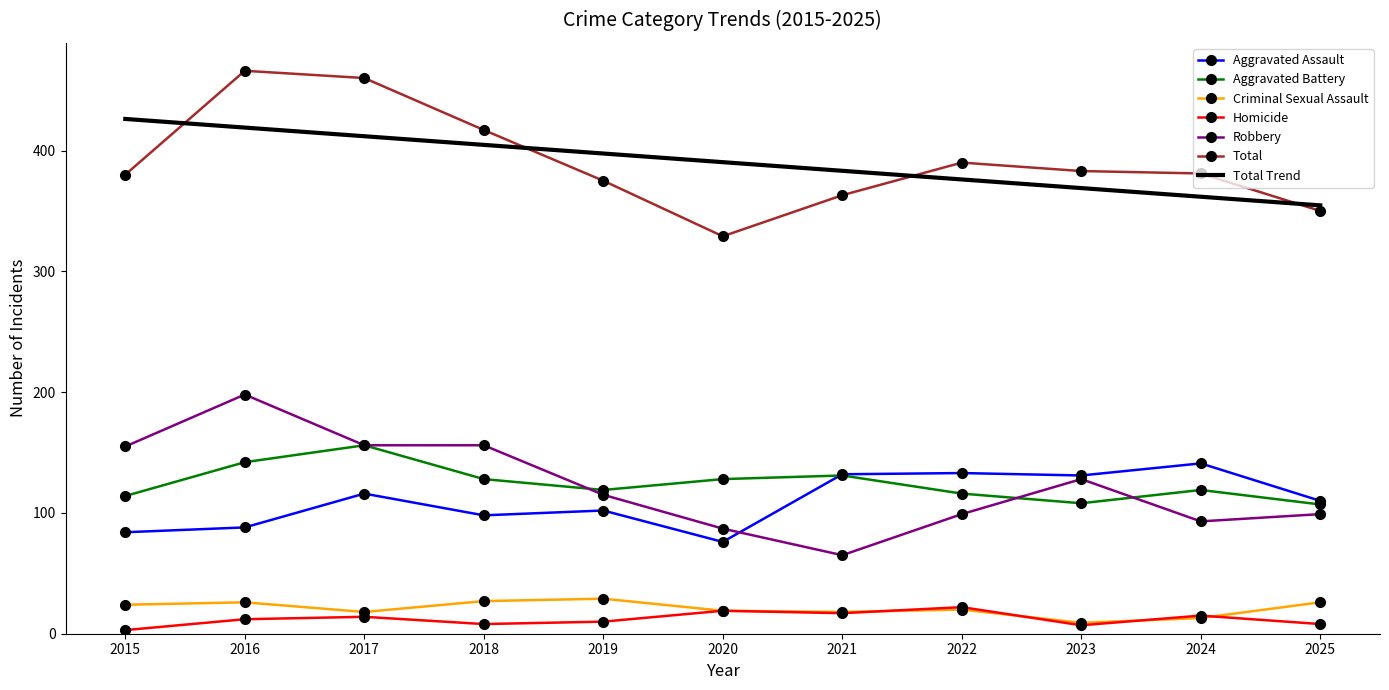

The Aggravated Assault series shows 84.0 at 2015. True or false?

True